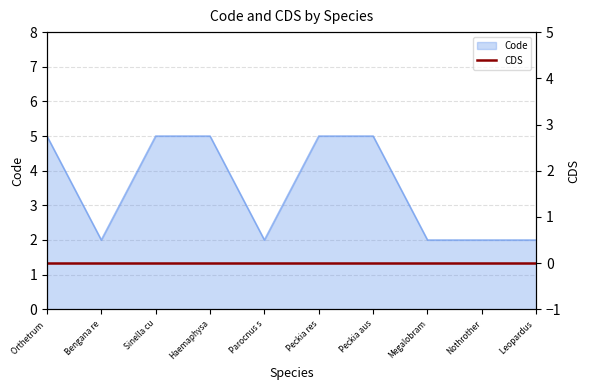

Is it true that Code equals 2 at Nothrother?

True